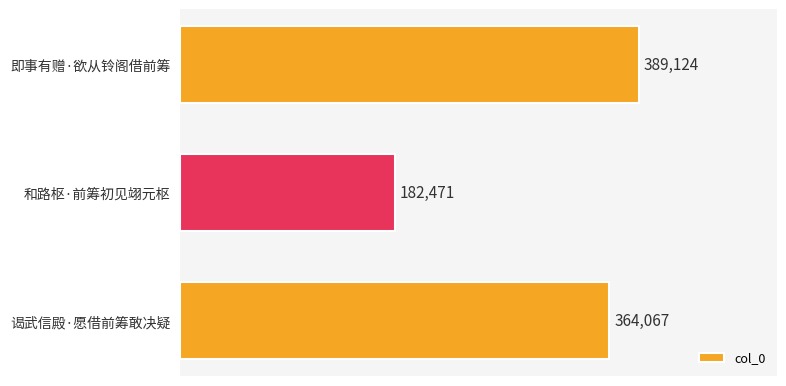

What is the ratio of the value at 和路枢·前筹初见翊元枢 to the value at 谒武信殿·愿借前筹敢决疑?

0.5